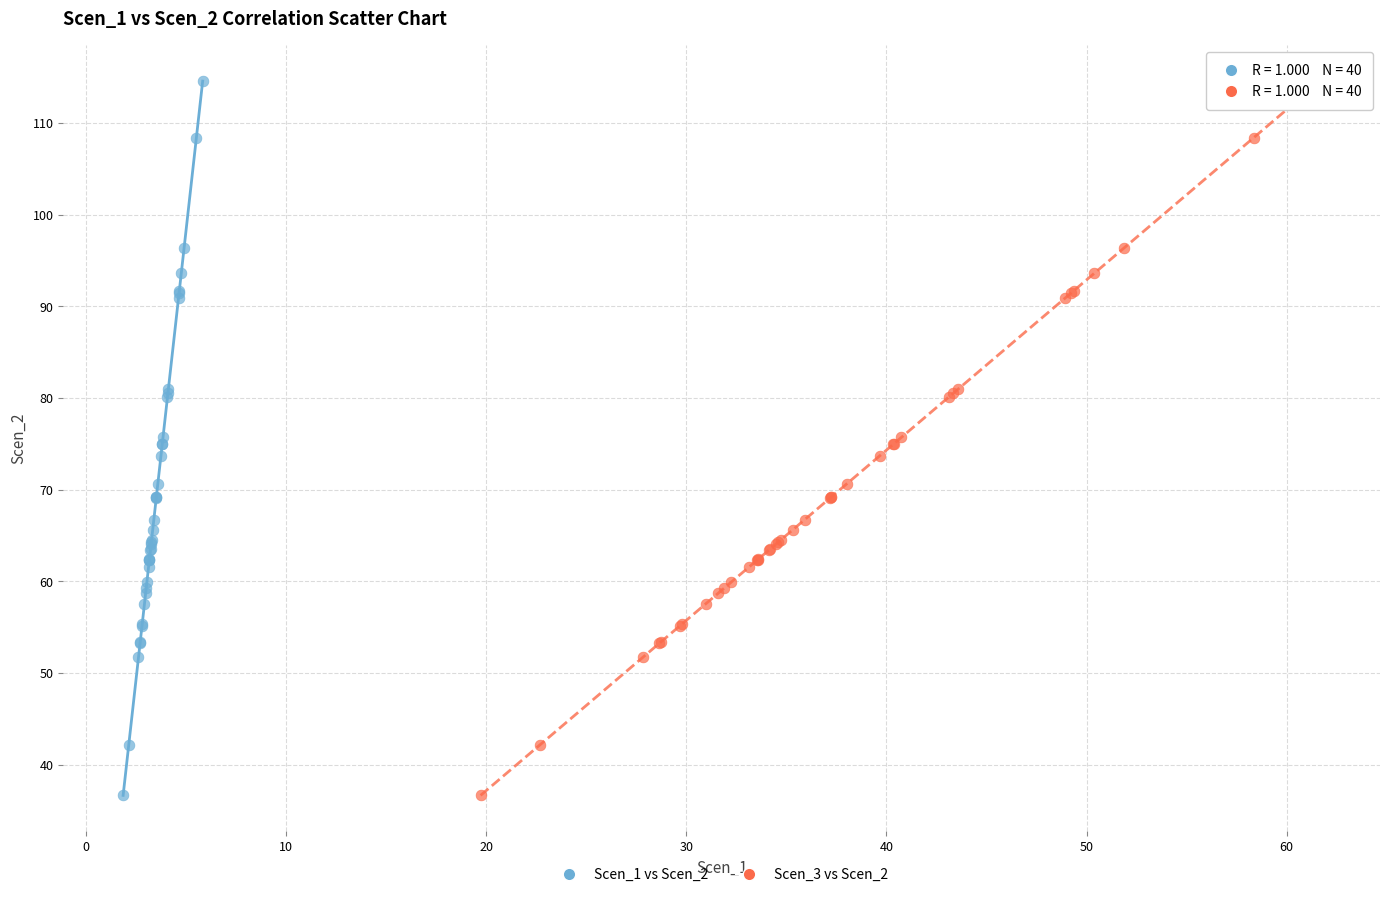

What are all the series names shown in the legend?

Scen_1 vs Scen_2, Scen_3 vs Scen_2